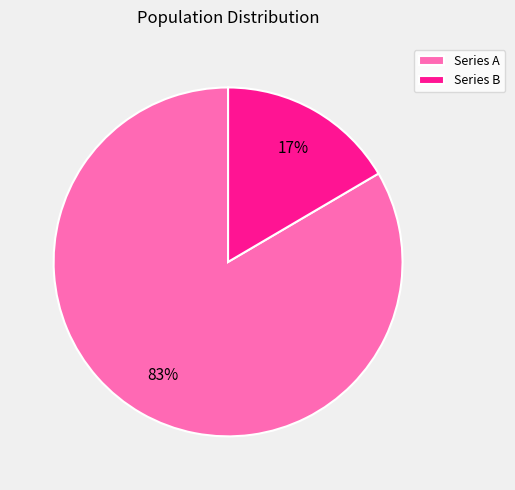

Is Series A the majority of the pie?

Yes